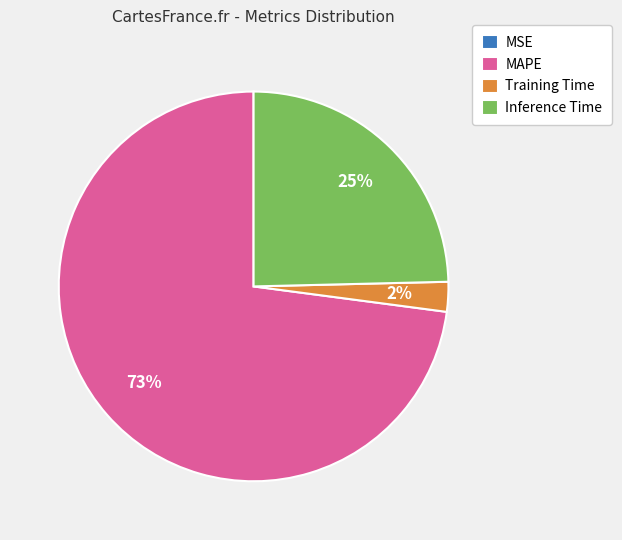

What is the largest slice in the pie chart?

MAPE